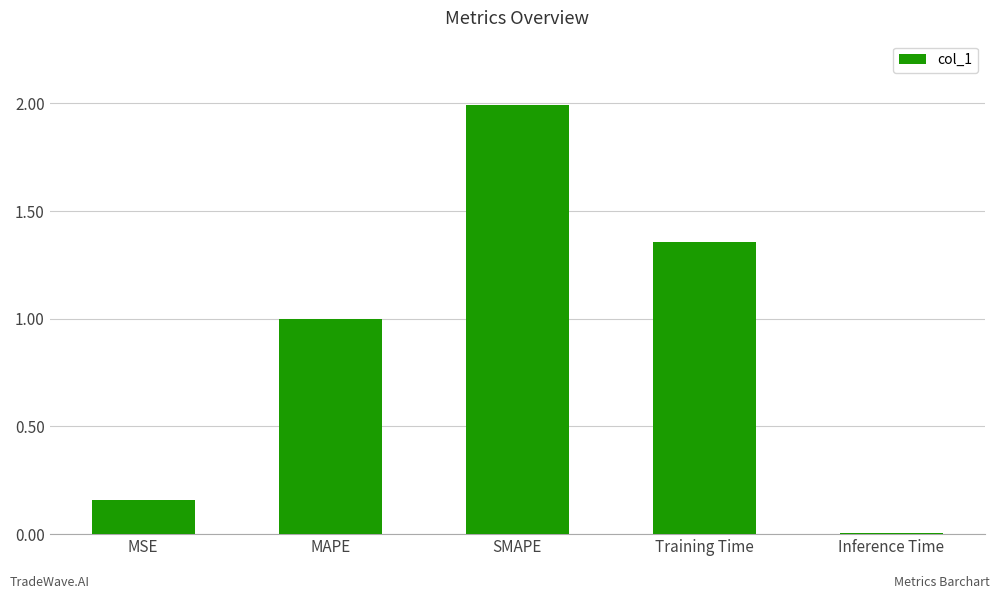

The value at MAPE is 1.0. True or false?

True